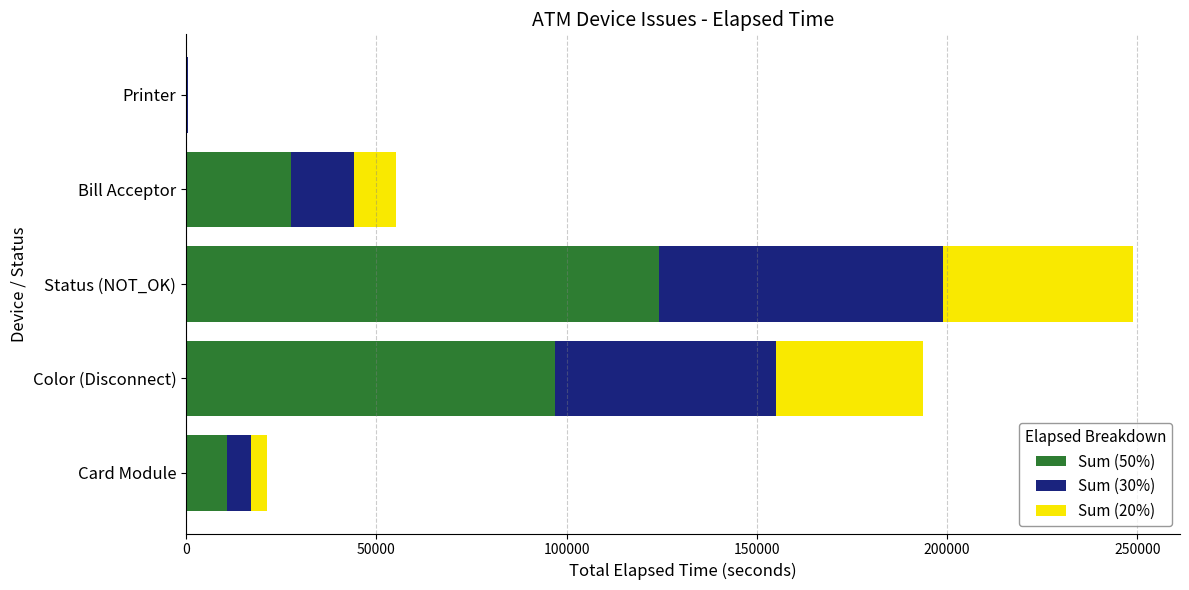

At which category is the sum across all series the highest?

Status (NOT_OK)